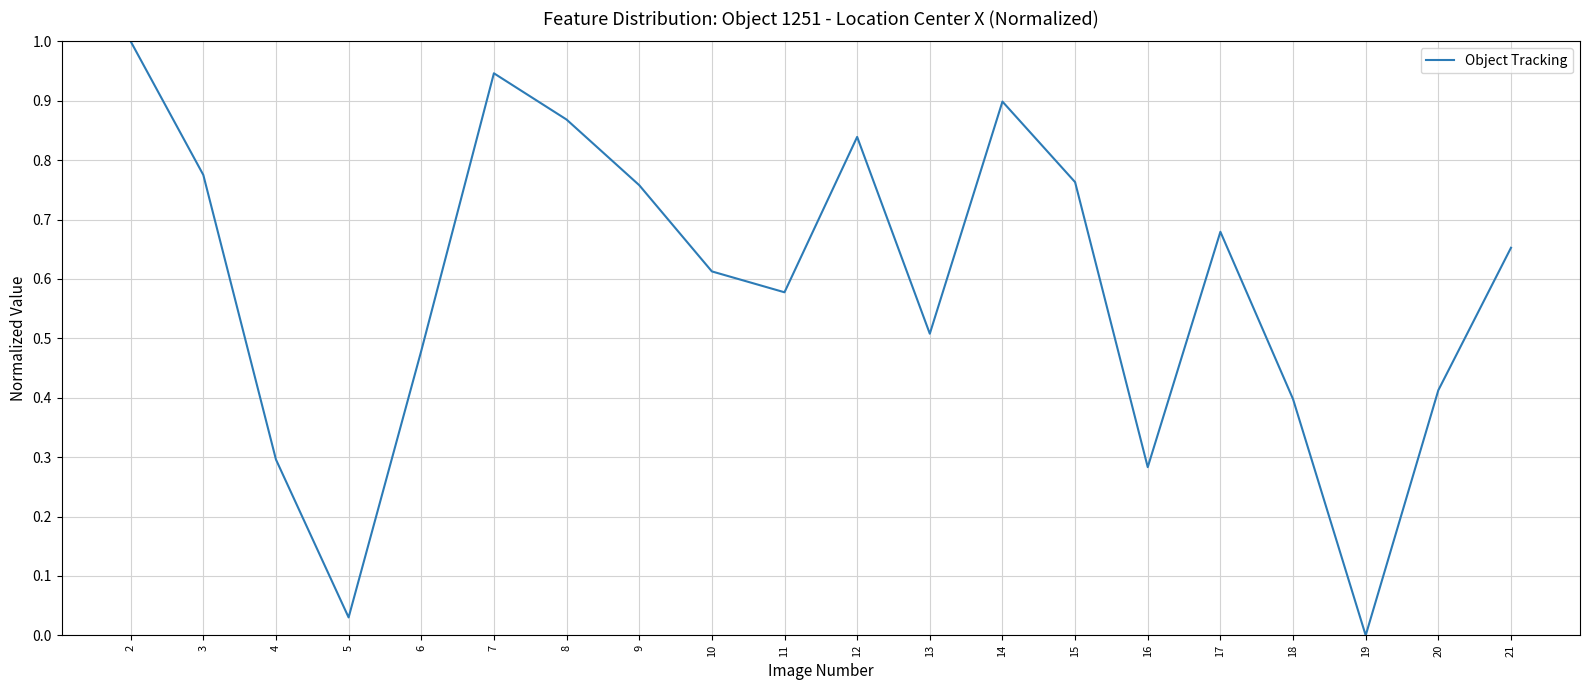

At which label is the value closest to 0?

19